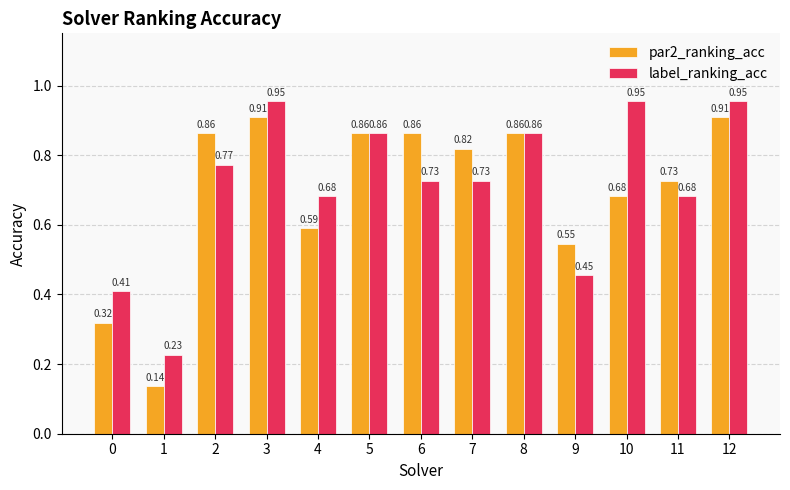

At how many categories does at least one series exceed 0?

13